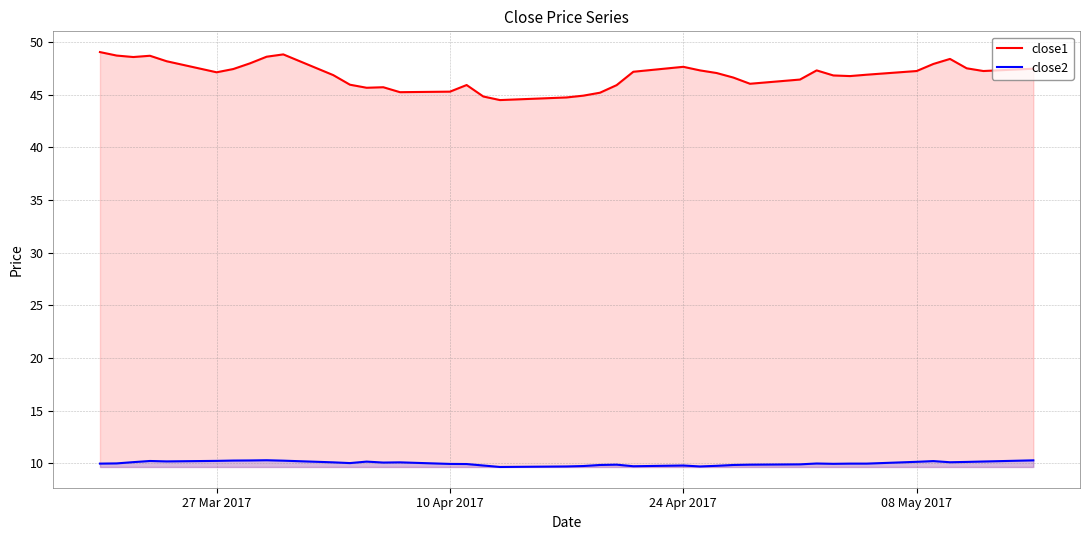

What is the spread (max minus min) of values at 24 Apr 2017?

37.9